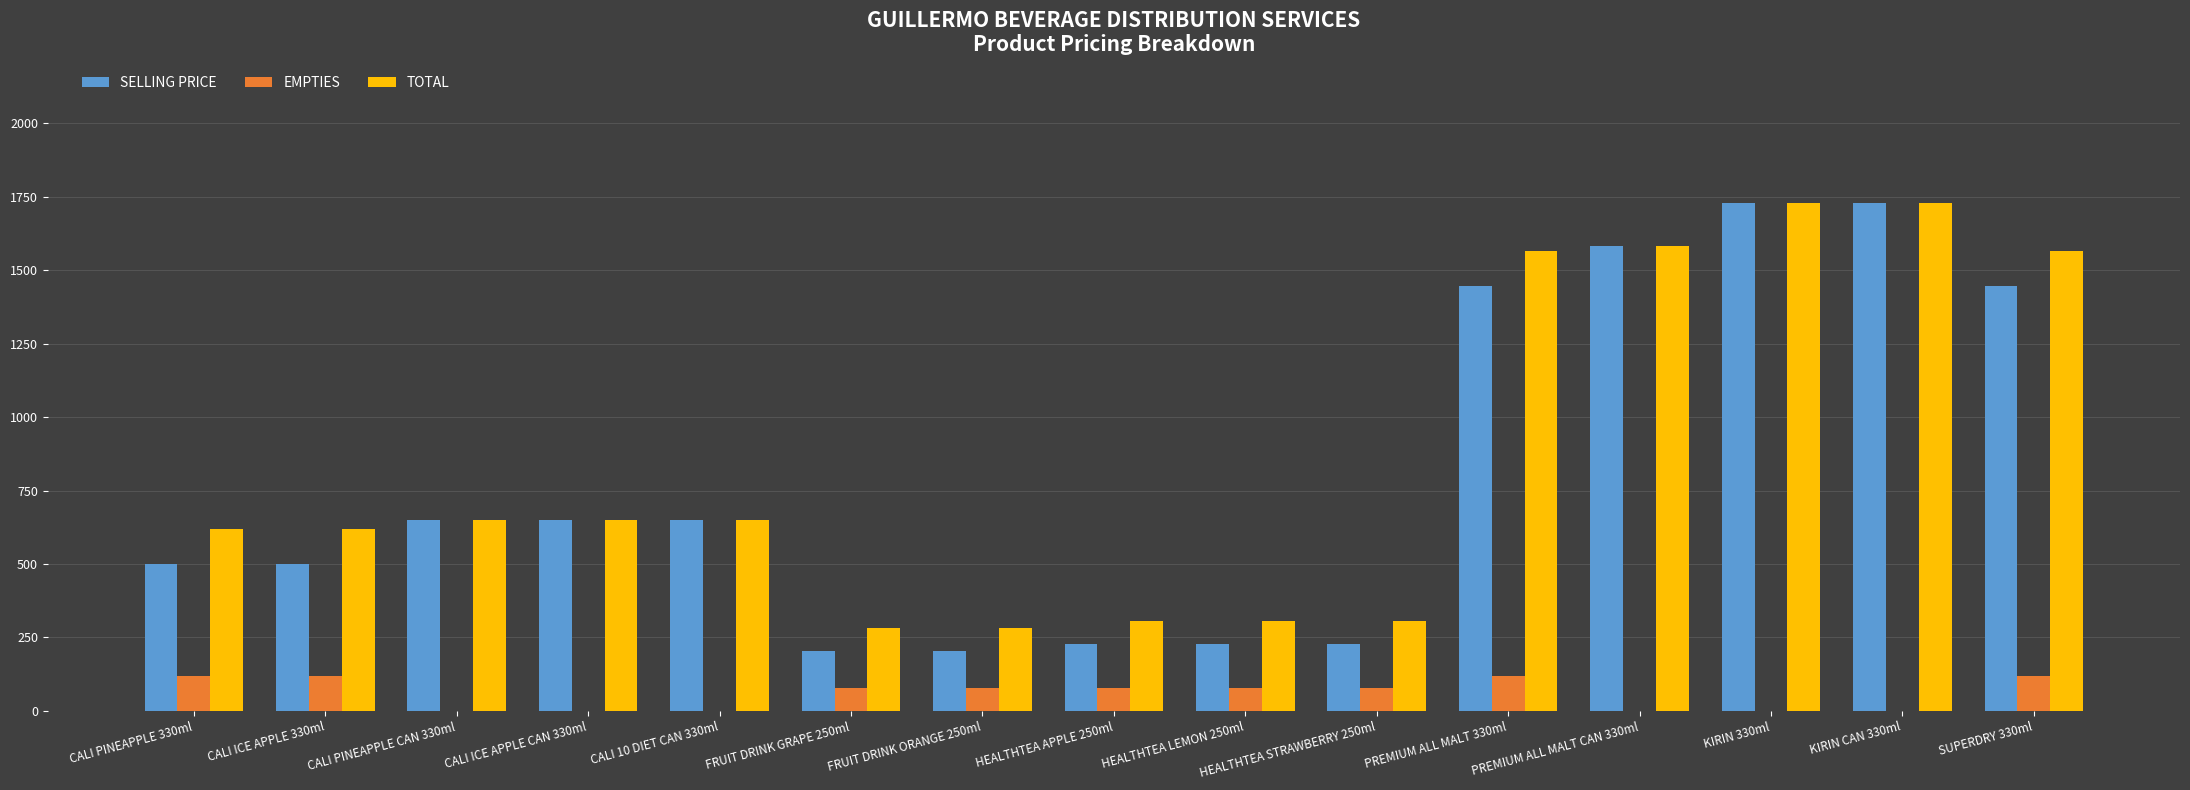

What is the highest value of the SELLING PRICE series?

1728